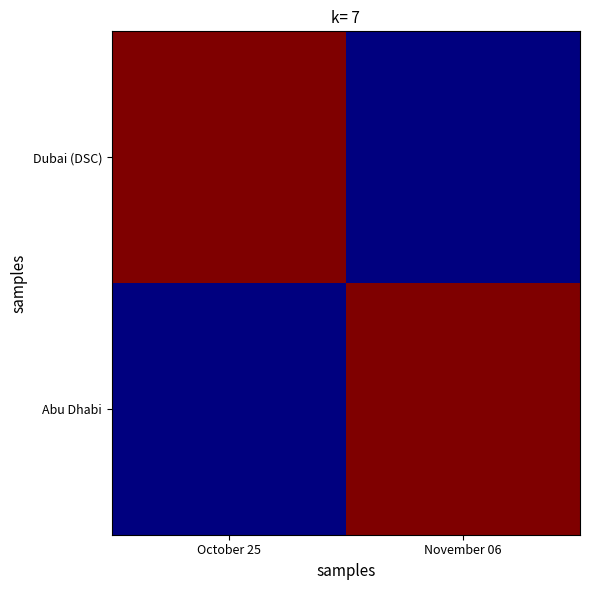

Which series has the largest range (max minus min)?

Dubai (DSC)